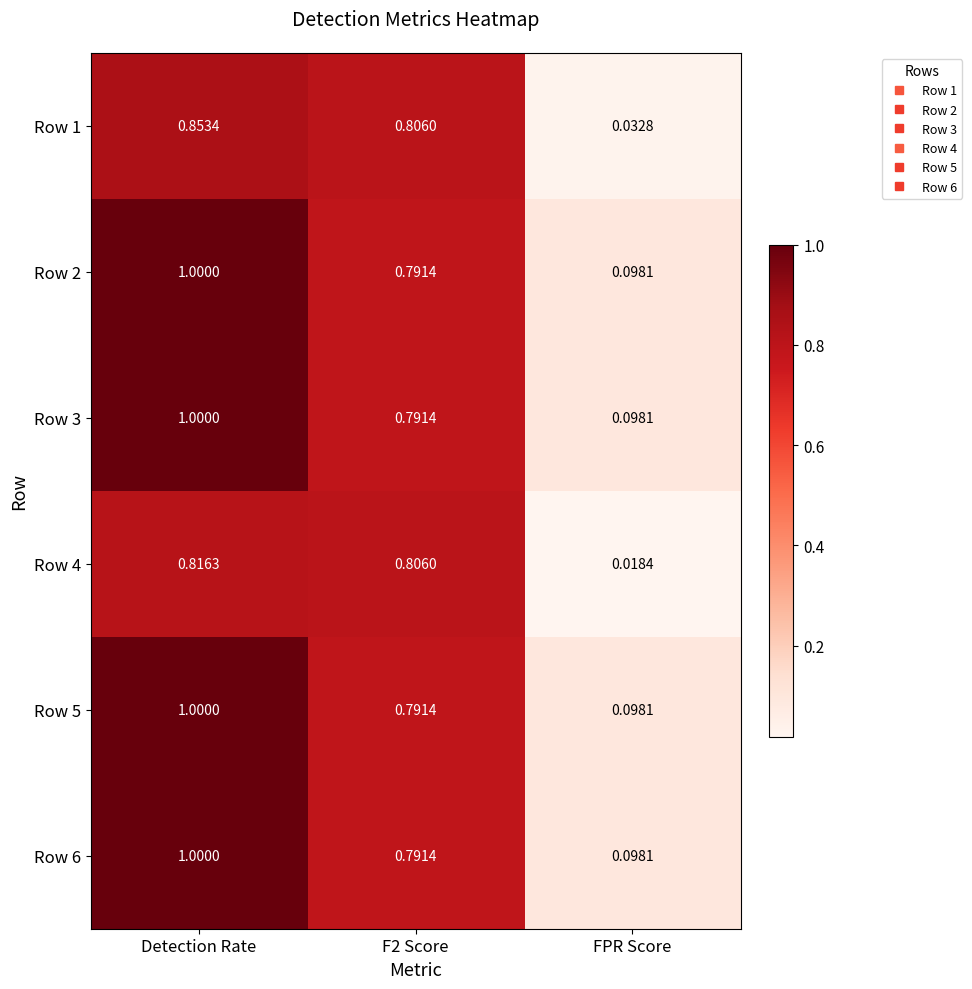

Which category has the lowest value across all series?

FPR Score